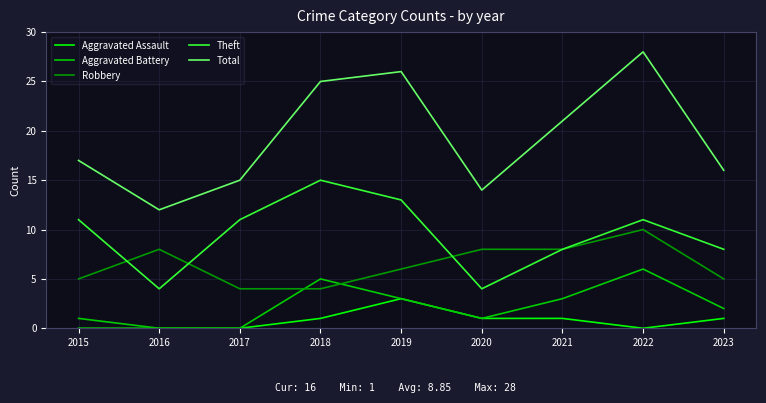

Which series has the widest spread of values?

Total